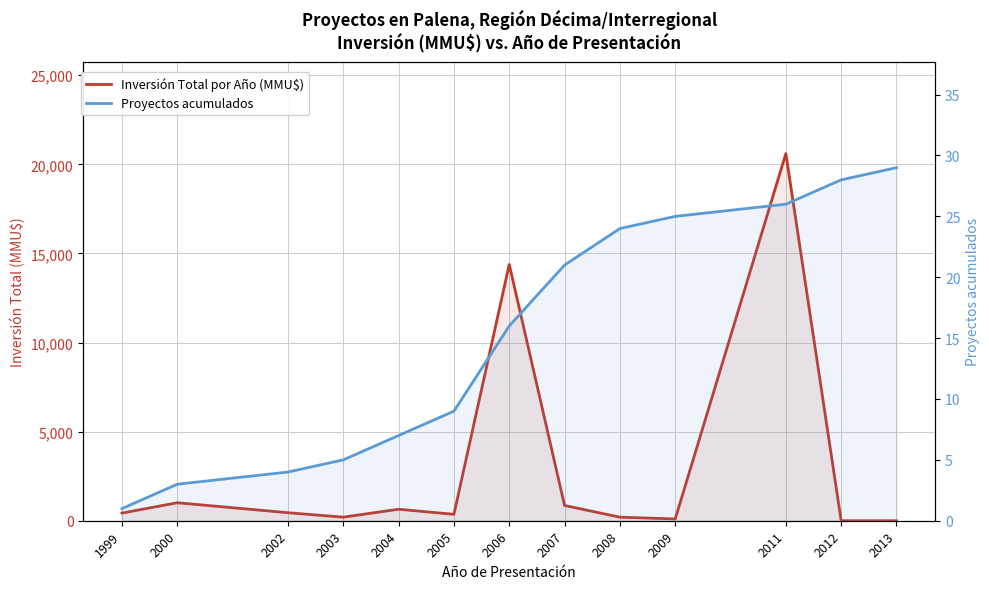

How many interior local valleys does the Inversión Total por Año (MMU$) series have?

3